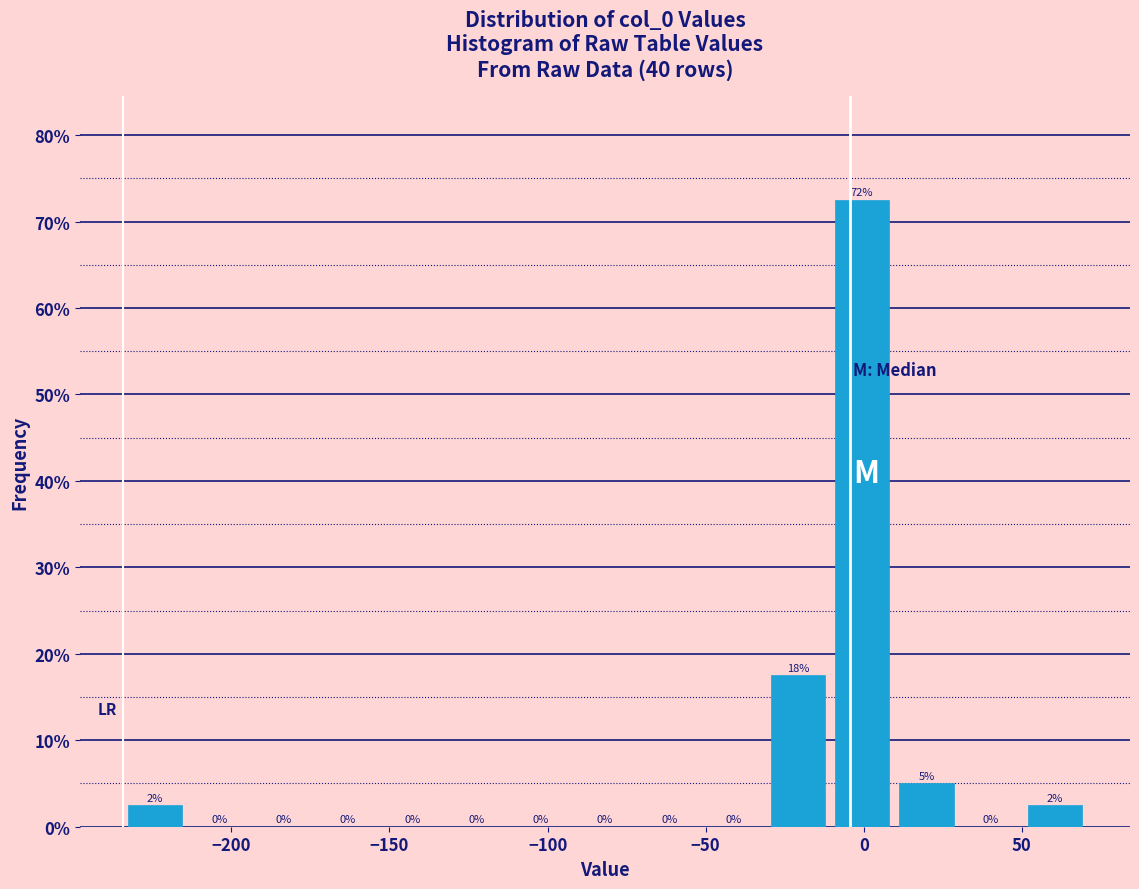

Over which range of the x-axis is the bar tallest?

-10 to 10